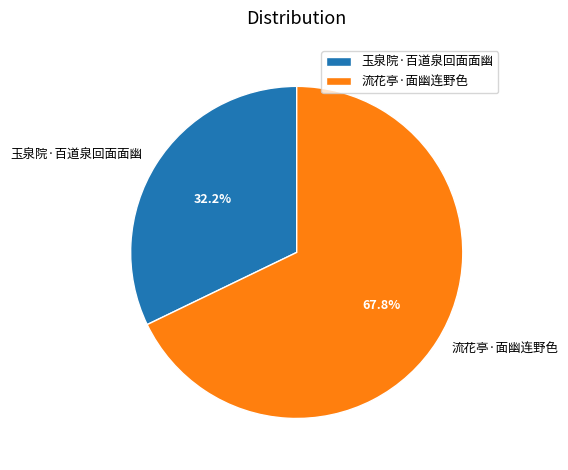

To the nearest percent, what portion does 流花亭·面幽连野色 represent?

68%